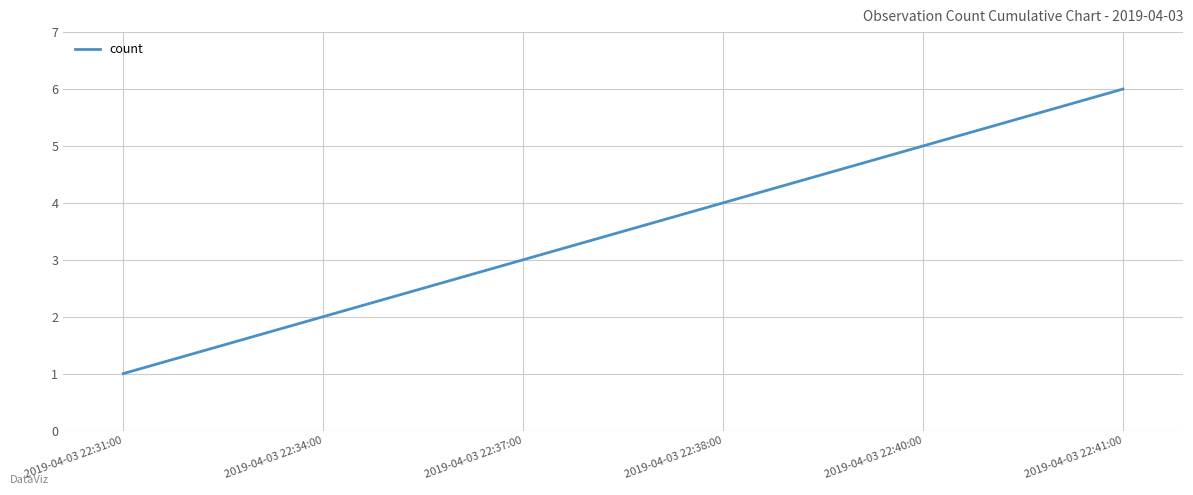

What position from the left is 2019-04-03 22:41:00?

6